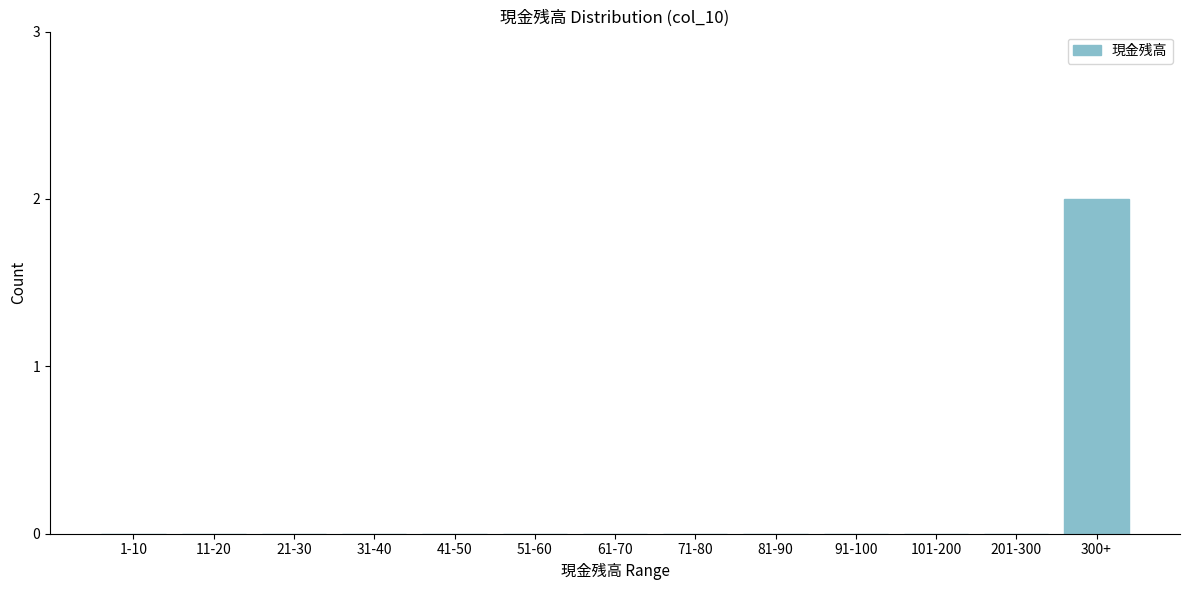

Reading left to right, list all the values displayed in this chart.

1-10=0	11-20=0	21-30=0	31-40=0	41-50=0	51-60=0	61-70=0	71-80=0	81-90=0	91-100=0	101-200=0	201-300=0	300+=2